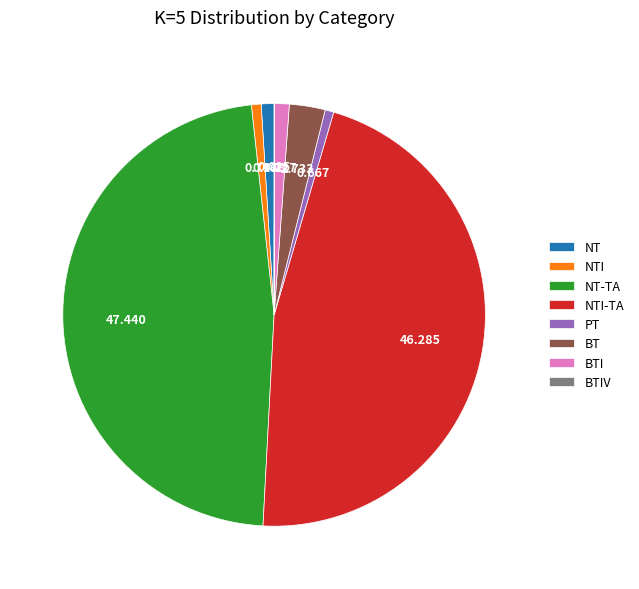

Between NT-TA and NT, which is larger?

NT-TA